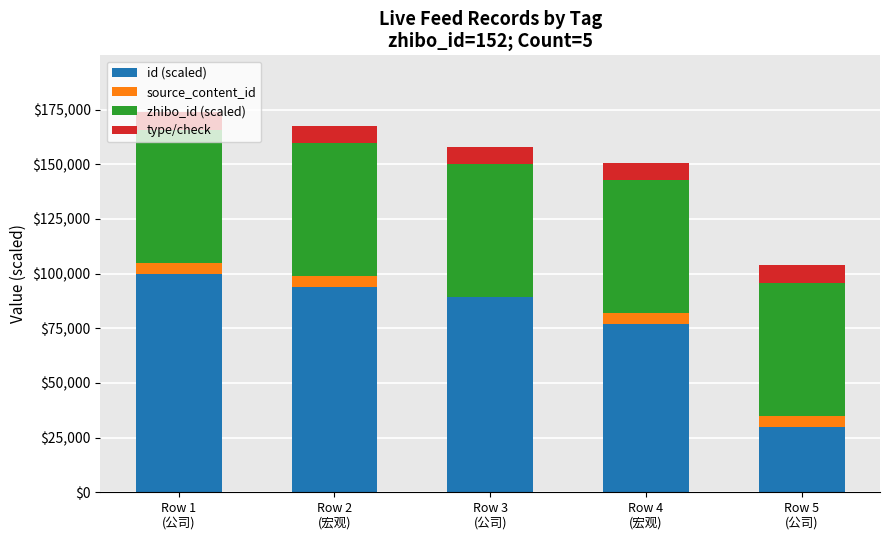

The value of id (scaled) at Row 2
(宏观) is 57098.5. True or false?

False